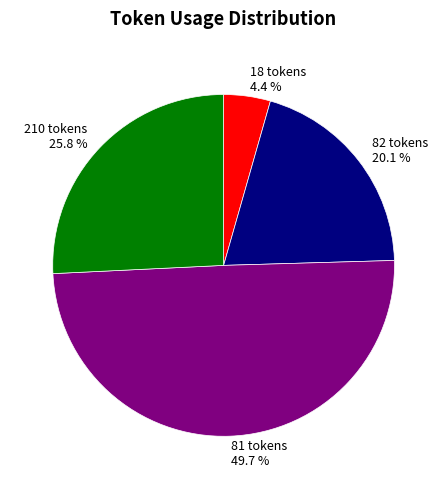

Is the sum of 210 tokens 25.8 % and 81 tokens 49.7 % greater than half?

Yes